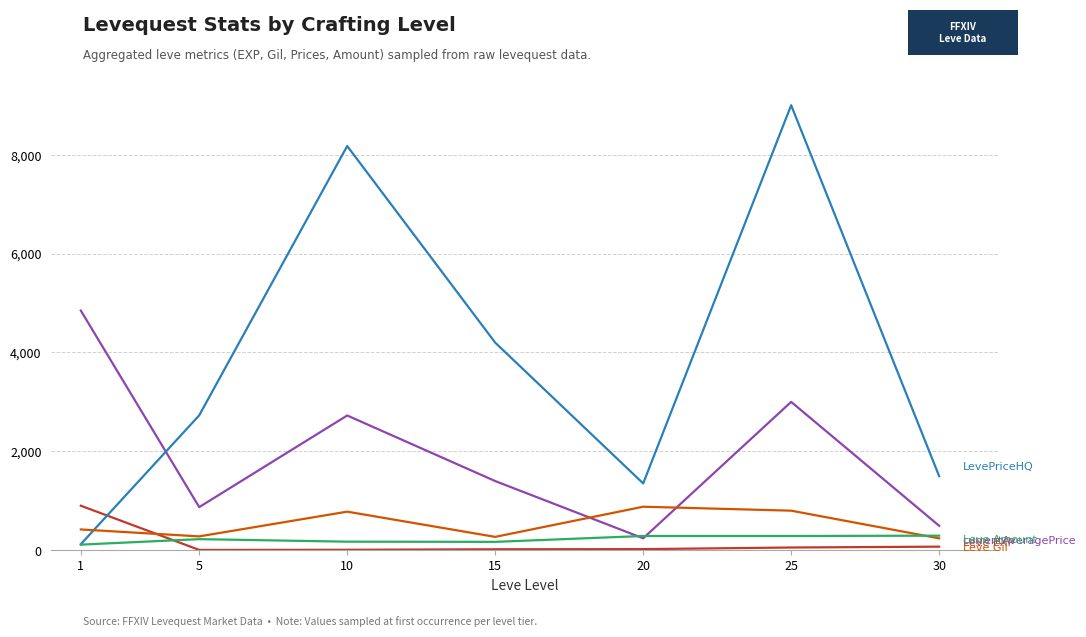

At which category is the sum across all series the highest?

25